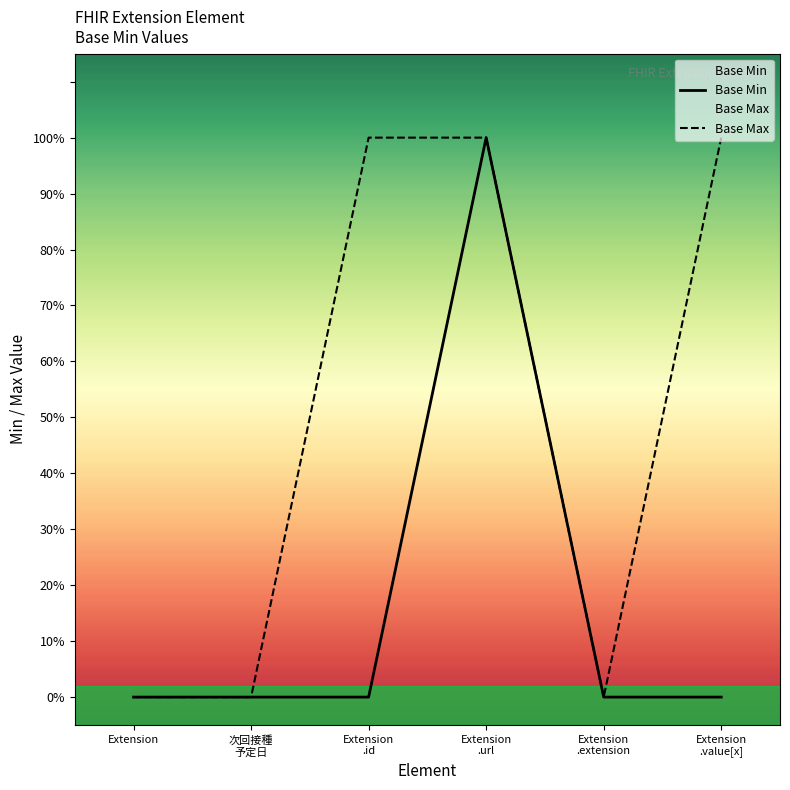

Reading left to right, what are all the values shown in this chart?

Base Min: Extension=0	次回接種
予定日=0	Extension
.id=0	Extension
.url=1	Extension
.extension=0	Extension
.value[x]=0
Base Max: Extension=0	次回接種
予定日=0	Extension
.id=1	Extension
.url=1	Extension
.extension=0	Extension
.value[x]=1